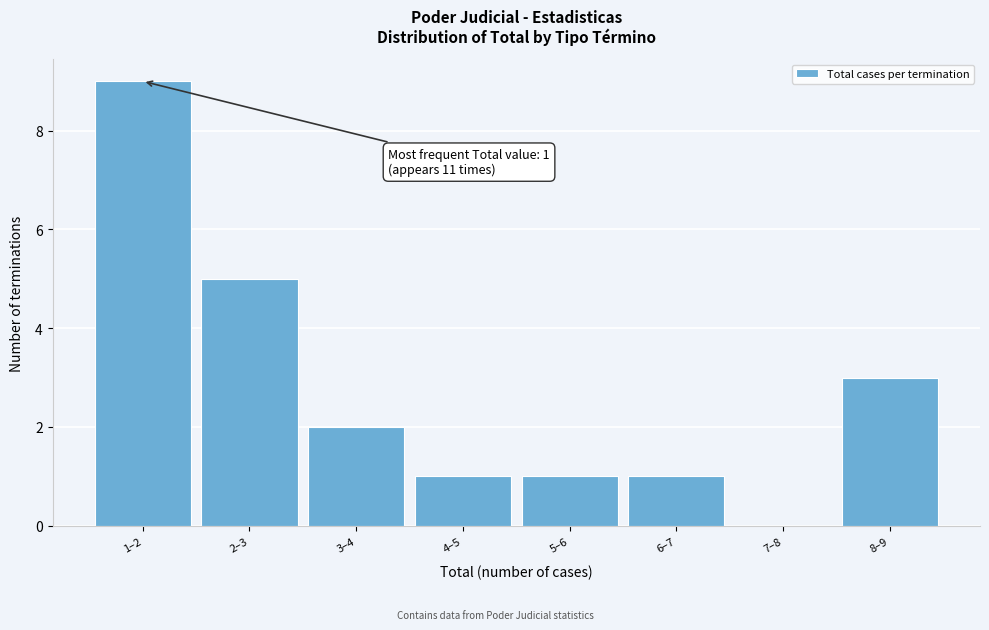

Reading left to right, transcribe all the data shown in this chart.

1–2=9	2–3=5	3–4=2	4–5=1	5–6=1	6–7=1	7–8=0	8–9=3